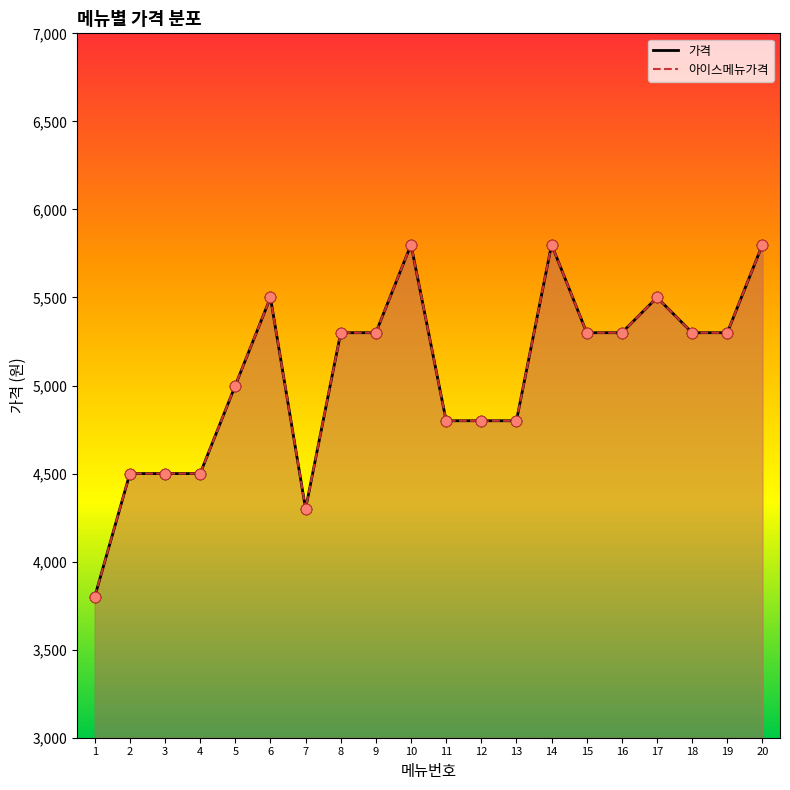

At how many categories does at least one series exceed 3840?

19